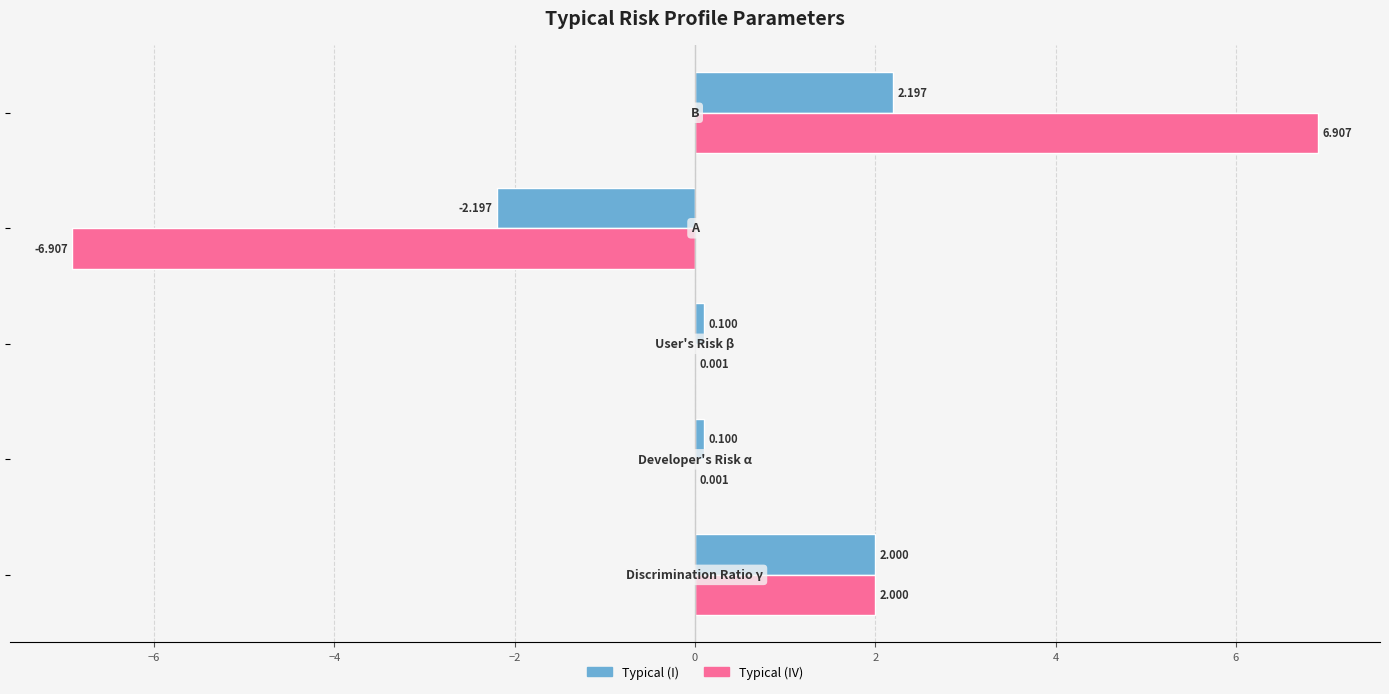

Which series has the largest total across all categories?

Typical (I)